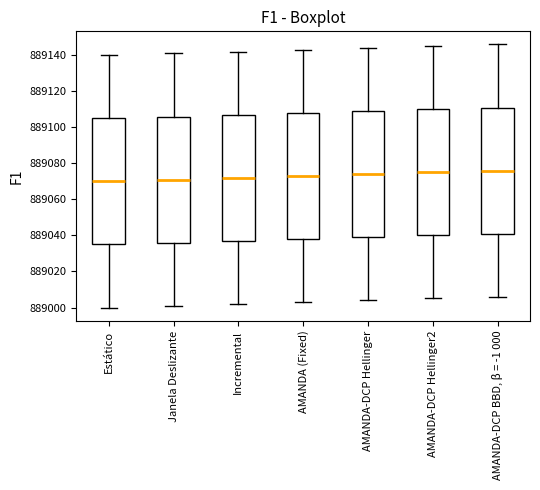

Reading left to right, read every box against the y-axis: the position of its median line, the range the box covers, and the ends of its whiskers. The values are not printed on the chart, so give them approximately, as read against the axis.

Estático: median 889070, box 889036 to 889106, whiskers 889000 to 889140
Janela Deslizante: median 889072, box 889036 to 889106, whiskers 889002 to 889142
Incremental: median 889072, box 889038 to 889108, whiskers 889002 to 889142
AMANDA (Fixed): median 889074, box 889038 to 889108, whiskers 889004 to 889144
AMANDA-DCP Hellinger: median 889074, box 889040 to 889110, whiskers 889004 to 889144
AMANDA-DCP Hellinger2: median 889076, box 889040 to 889110, whiskers 889006 to 889146
AMANDA-DCP BBD, β = -1 000: median 889076, box 889042 to 889112, whiskers 889006 to 889146